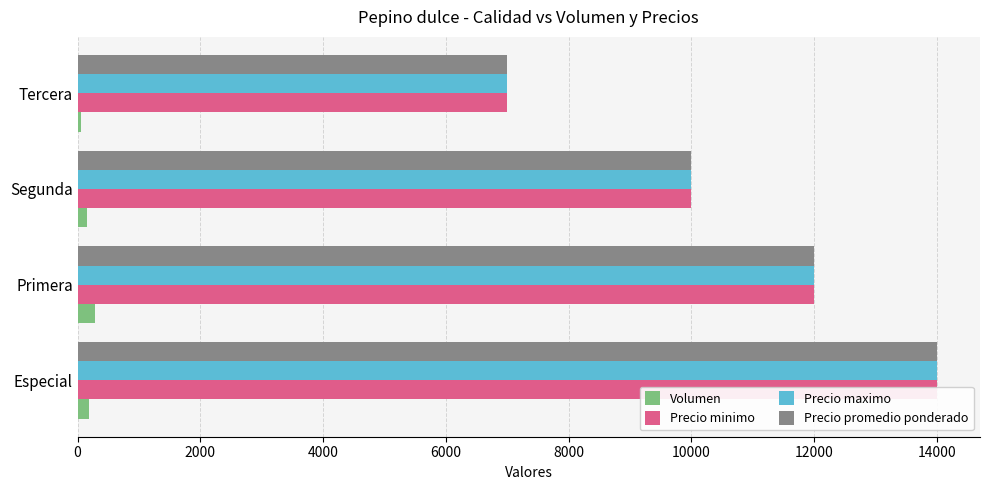

Which series has the largest range (max minus min)?

Precio minimo